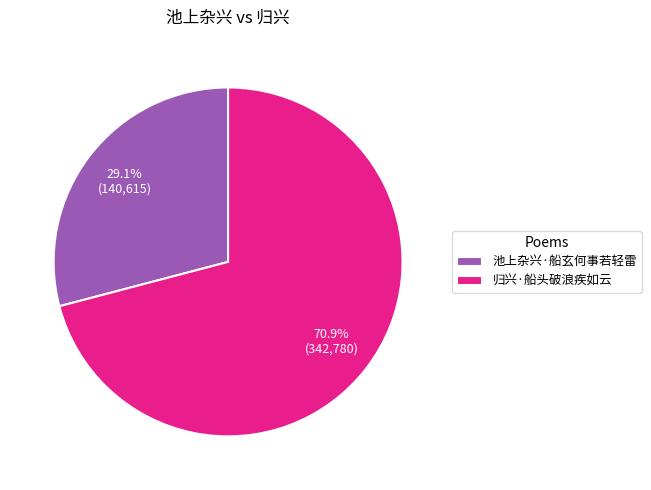

True or false: 归兴·船头破浪疾如云 accounts for 71% of the total.

True